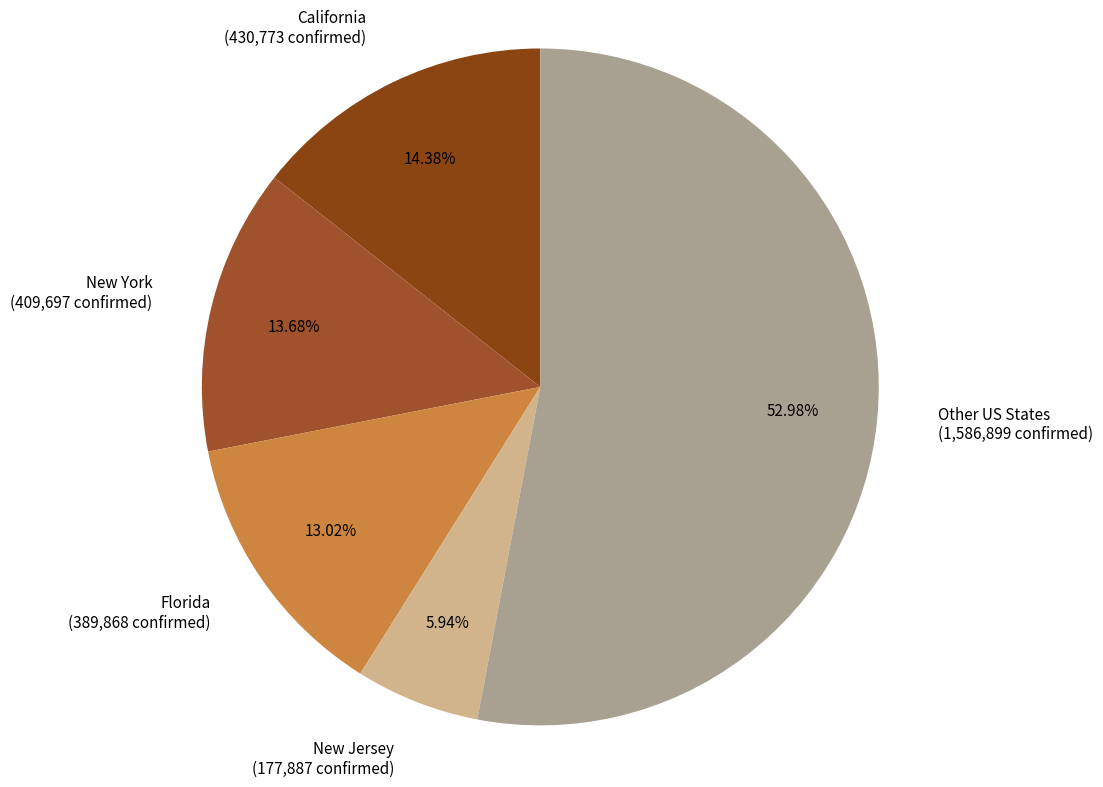

Rank the categories by value from lowest to highest.

New Jersey (177,887 confirmed), Florida (389,868 confirmed), New York (409,697 confirmed), California (430,773 confirmed), Other US States (1,586,899 confirmed)